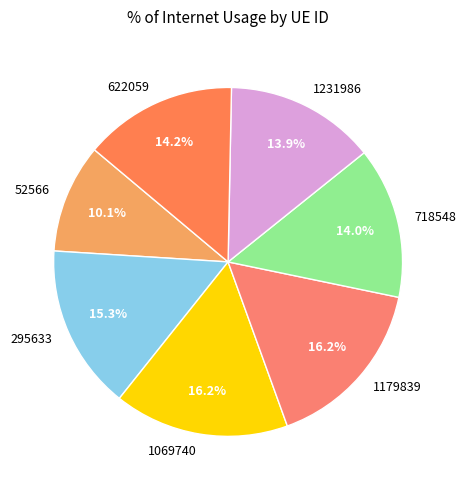

Between 718548 and 1179839, which is larger?

1179839